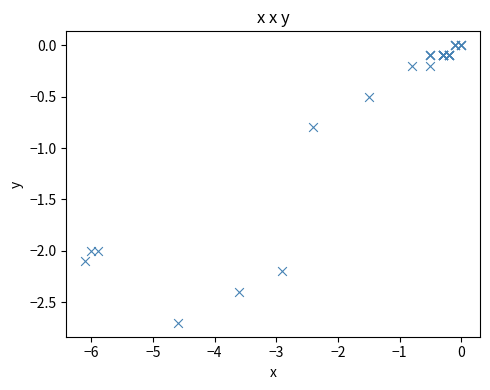

What Y value in the scatter plot is closest to -1?

-0.8